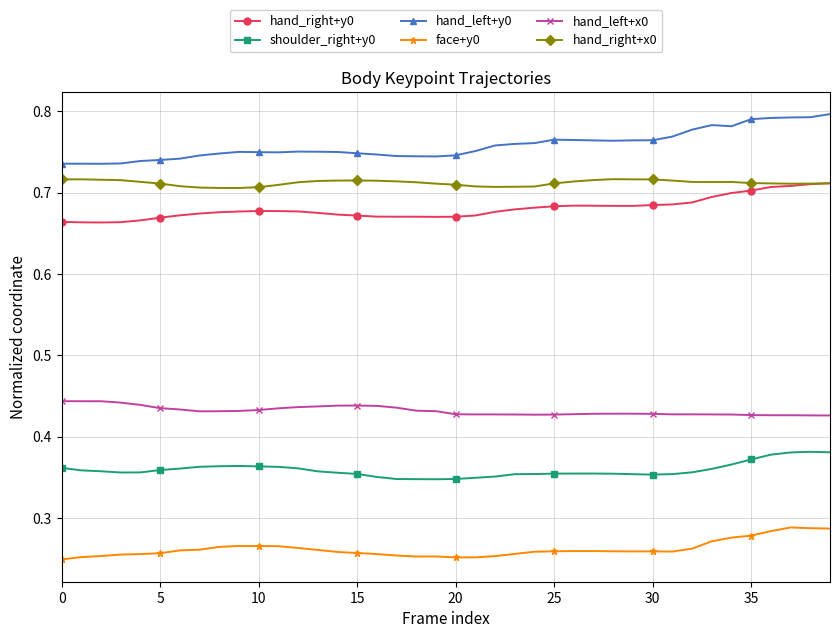

True or false: hand_left+x0 and face+y0 intersect in this chart.

False